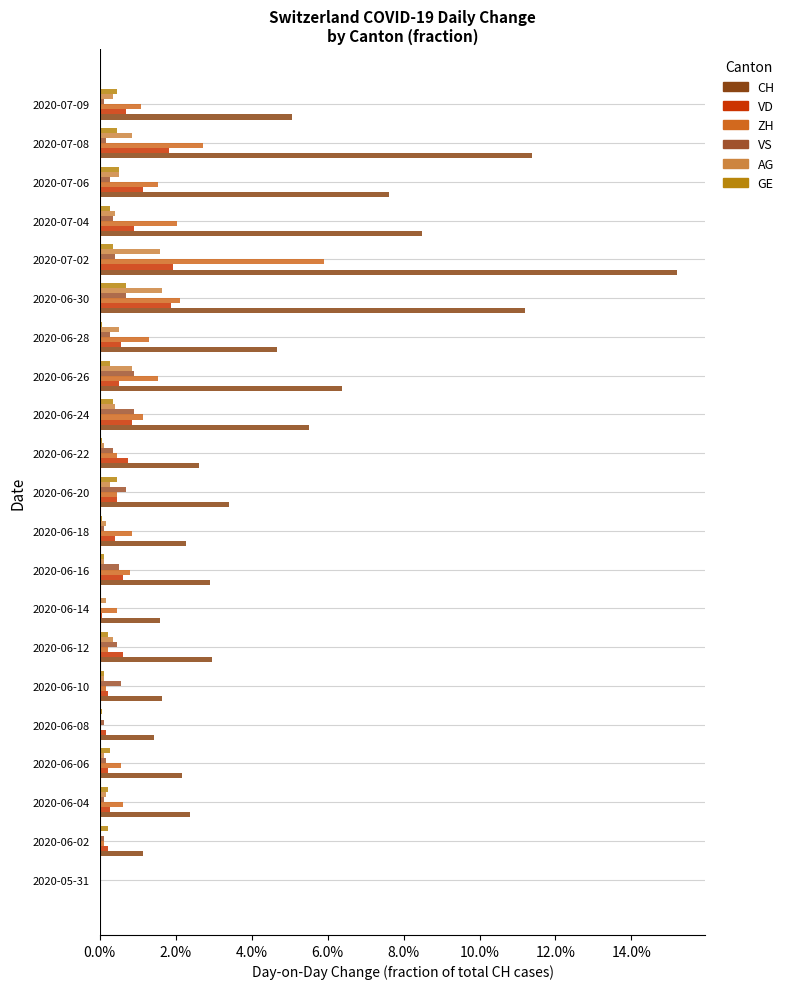

How many data points does each series have?

21